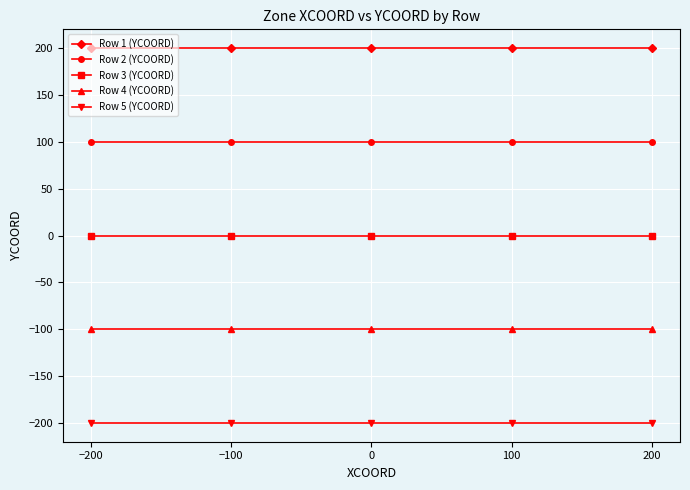

At how many categories does at least one series exceed 25?

5